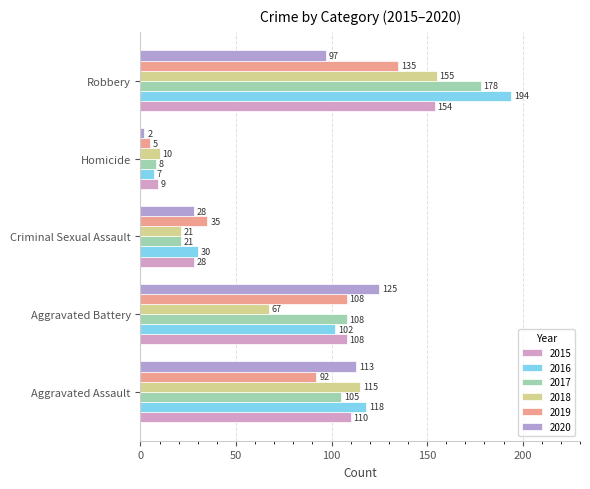

What are all the series names shown in the legend?

2015, 2016, 2017, 2018, 2019, 2020